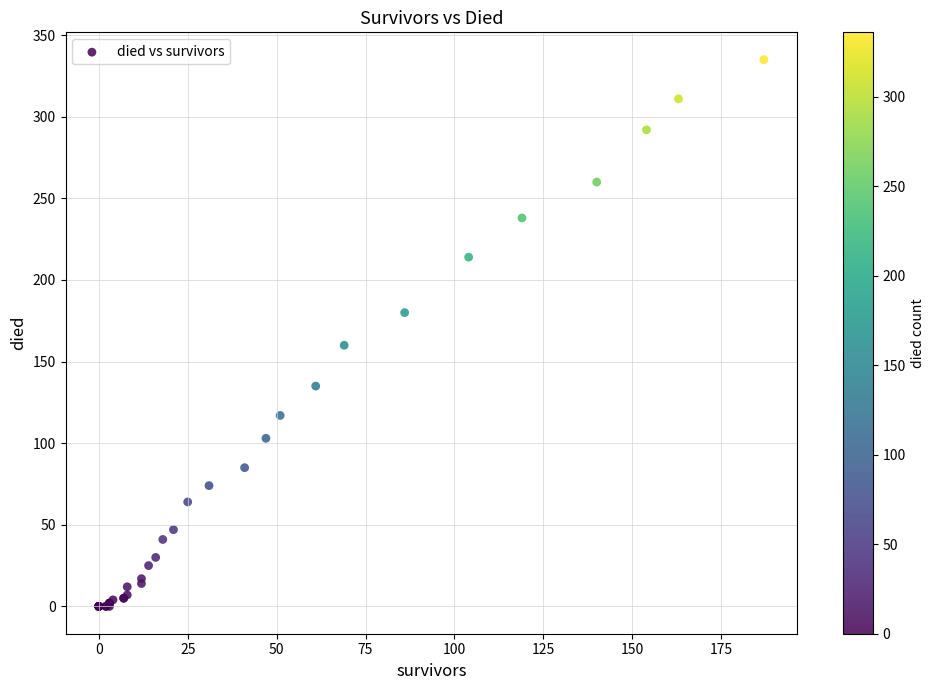

What Y value in the scatter plot is closest to 167?

160